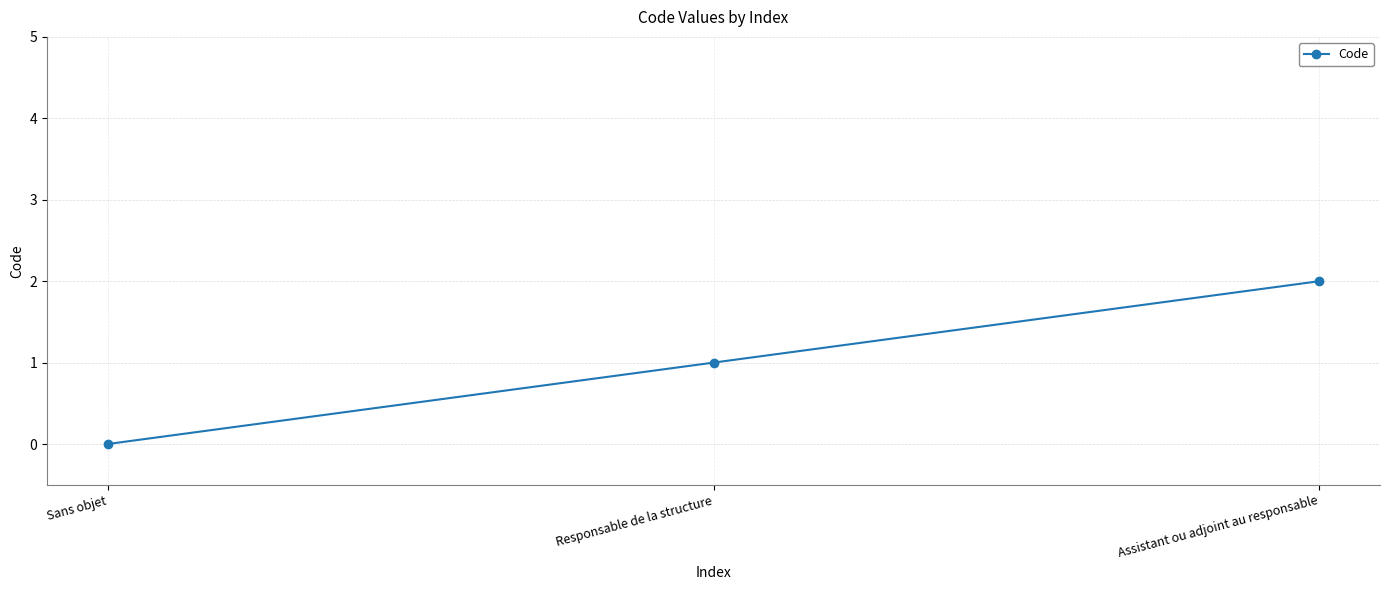

List the labels in order of value, largest first.

Assistant ou adjoint au responsable, Responsable de la structure, Sans objet